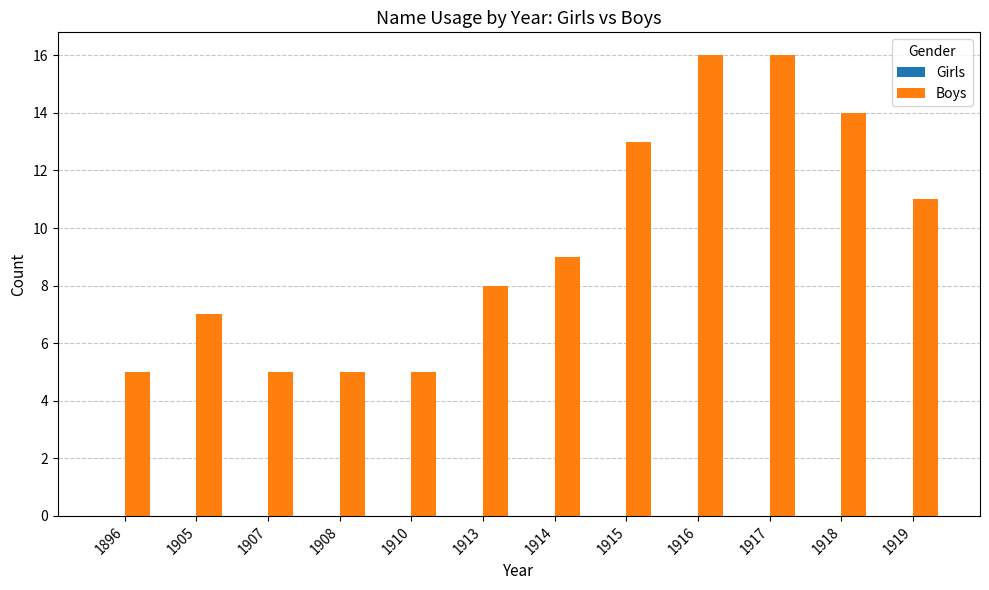

What is the ratio of the value at 1916 to the value at 1917?

1.0